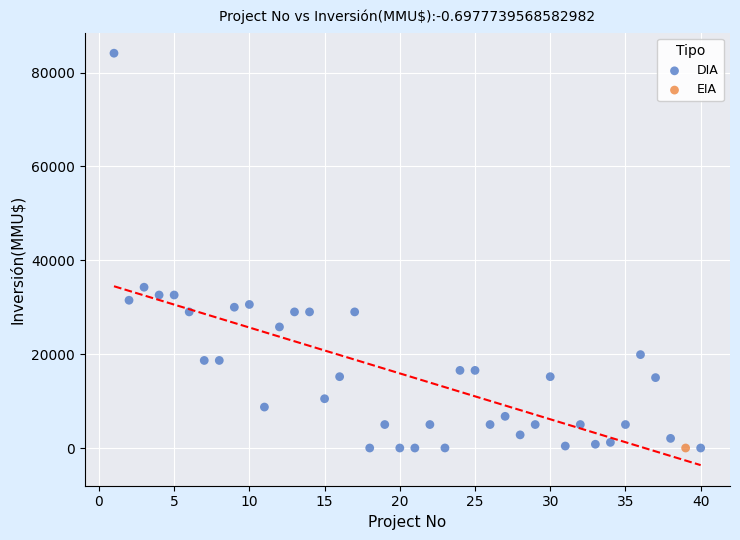

What are all the series names shown in the legend?

DIA, EIA